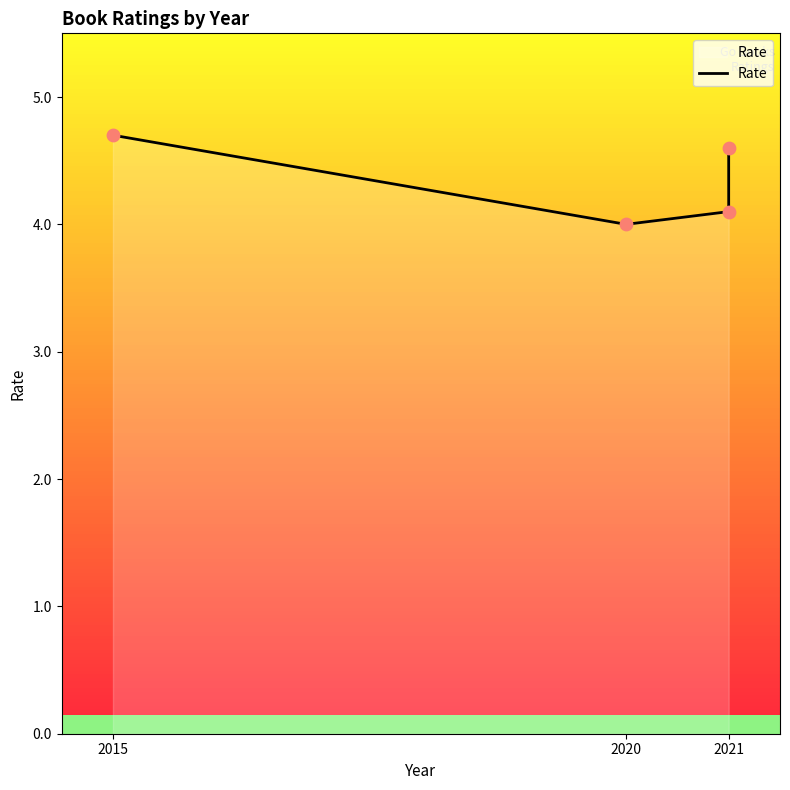

What is the change in value from 2020 to 2021?

+0.6